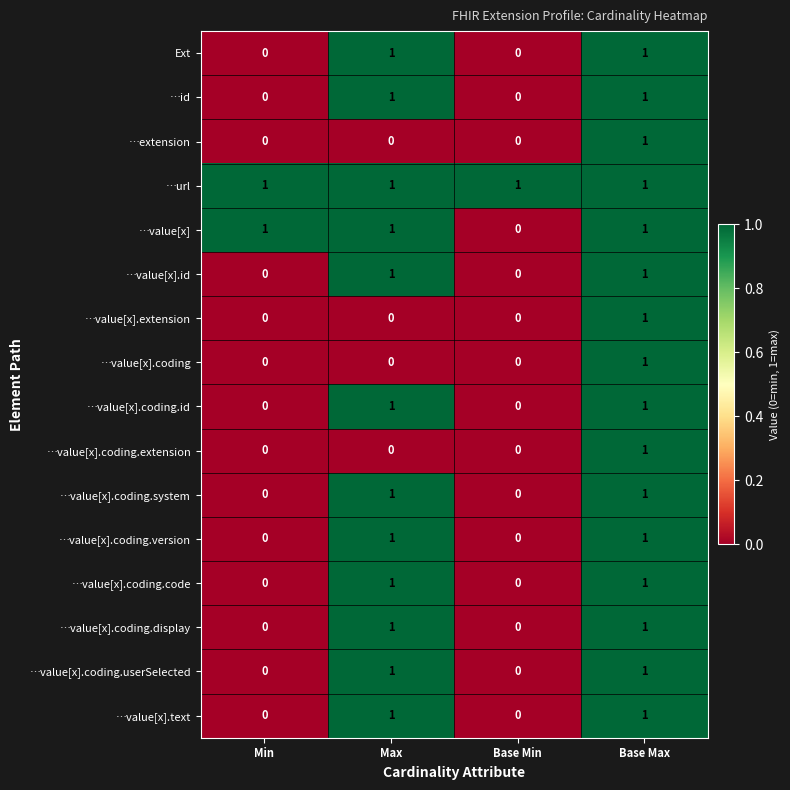

Is it true that Ext equals 1 at Max?

True